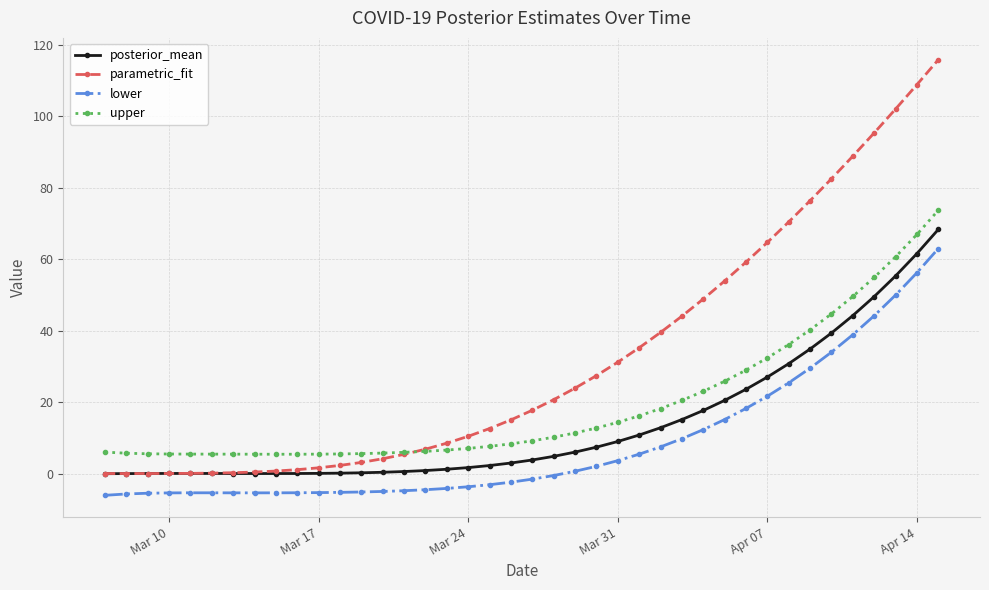

Does the chart display data point markers on the line(s)?

Yes